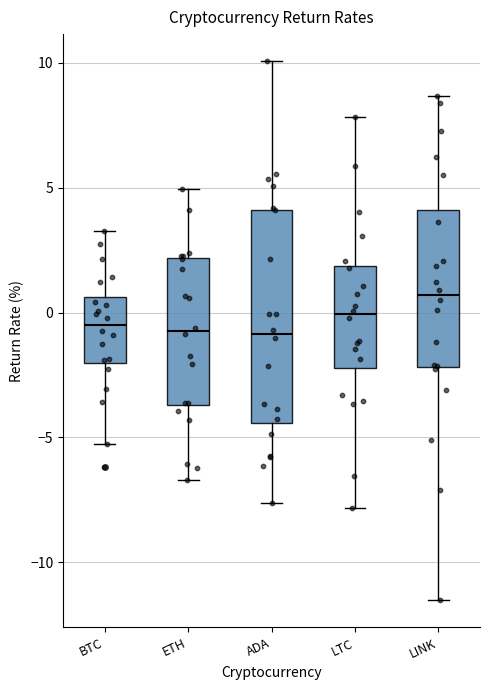

Reading left to right, transcribe this box plot: for each box, give where its median line is, the range the box spans, and where its two whiskers end, as read against the y-axis. The values are not printed on the chart, so give them approximately, as read against the axis.

BTC: median -0.5, box -2.0 to 0.5, whiskers -5.5 to 3.5
ETH: median -0.5, box -3.5 to 2.0, whiskers -6.5 to 5.0
ADA: median -1.0, box -4.5 to 4.0, whiskers -7.5 to 10.0
LTC: median 0.0, box -2.0 to 2.0, whiskers -8.0 to 8.0
LINK: median 0.5, box -2.0 to 4.0, whiskers -11.5 to 8.5